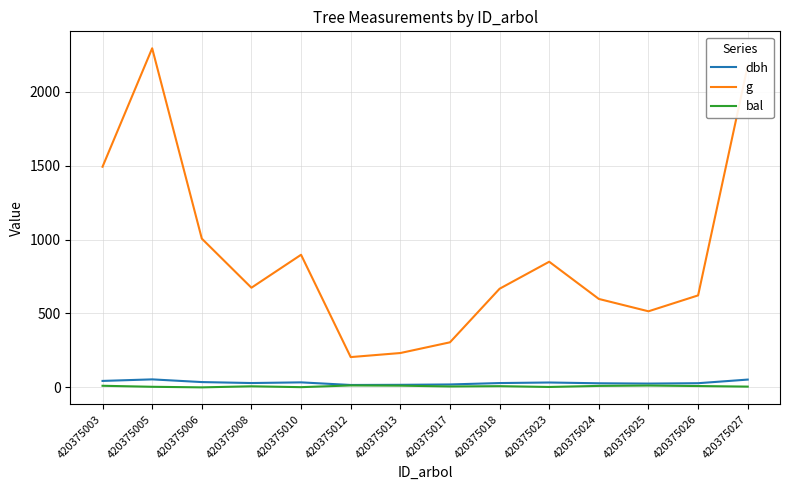

At which category is the sum across all series the highest?

420375005